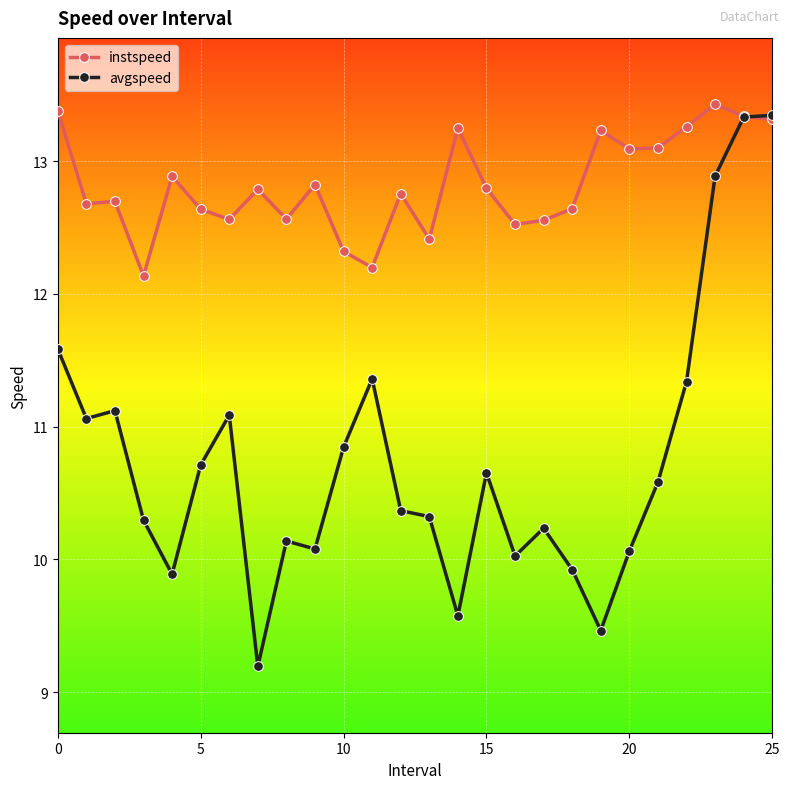

In instspeed, how many points are higher than both neighbors (excluding endpoints)?

8